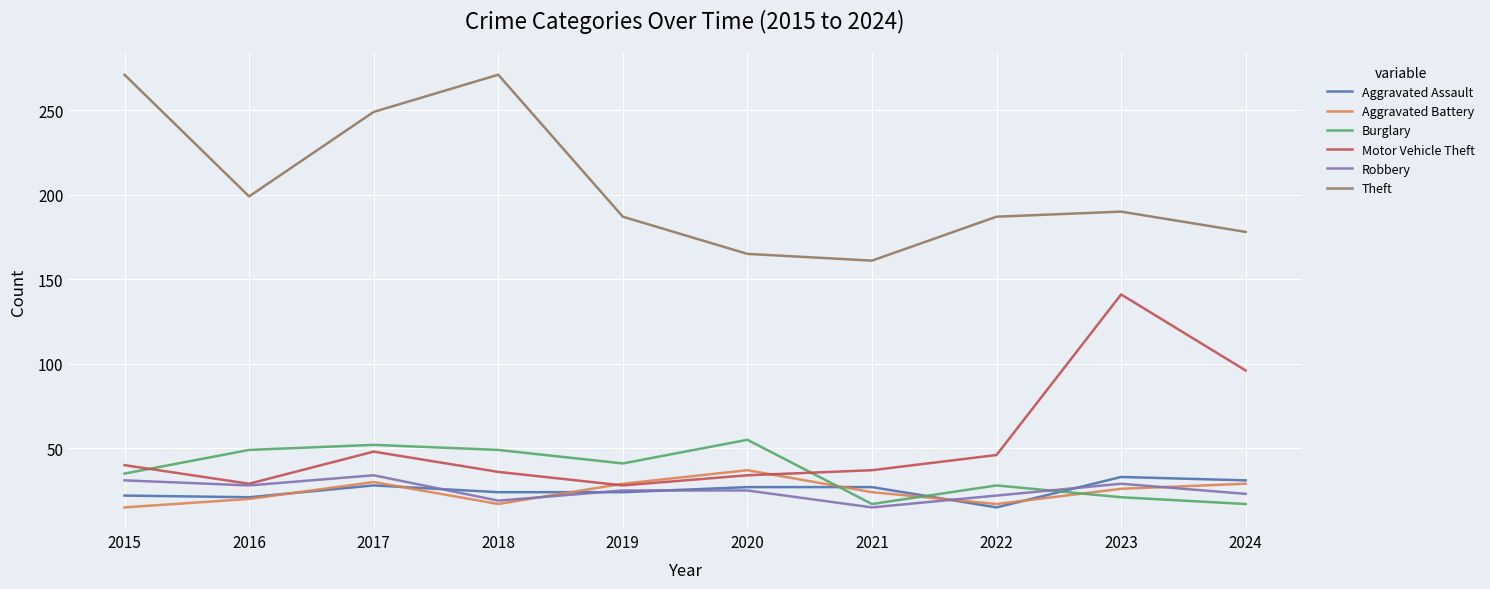

Is it true that Theft equals 357 at 2015?

False